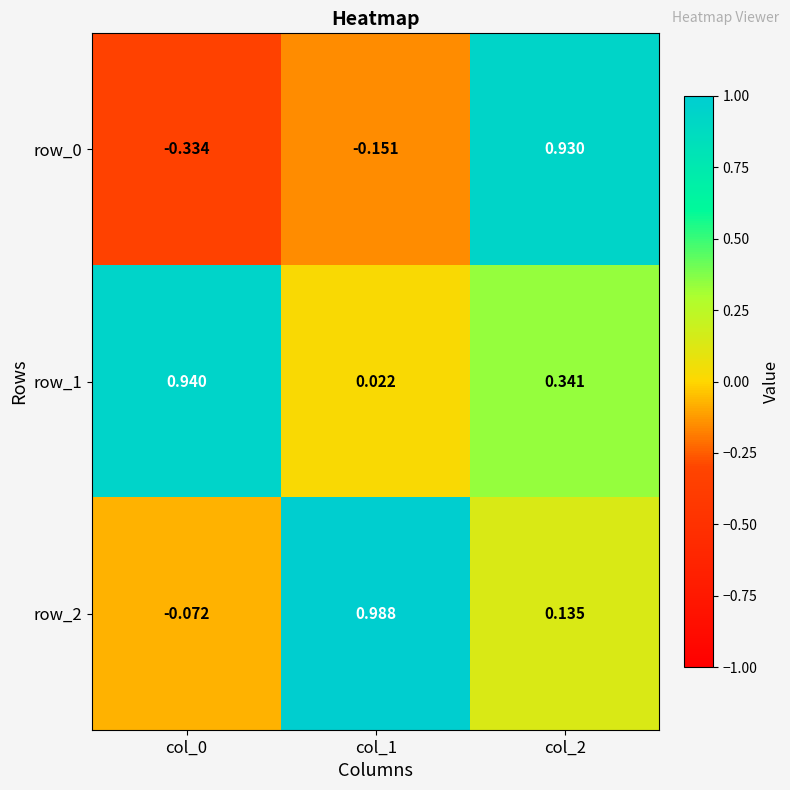

Is the value of row_2 at col_2 greater than the value of row_0 at col_0?

Yes